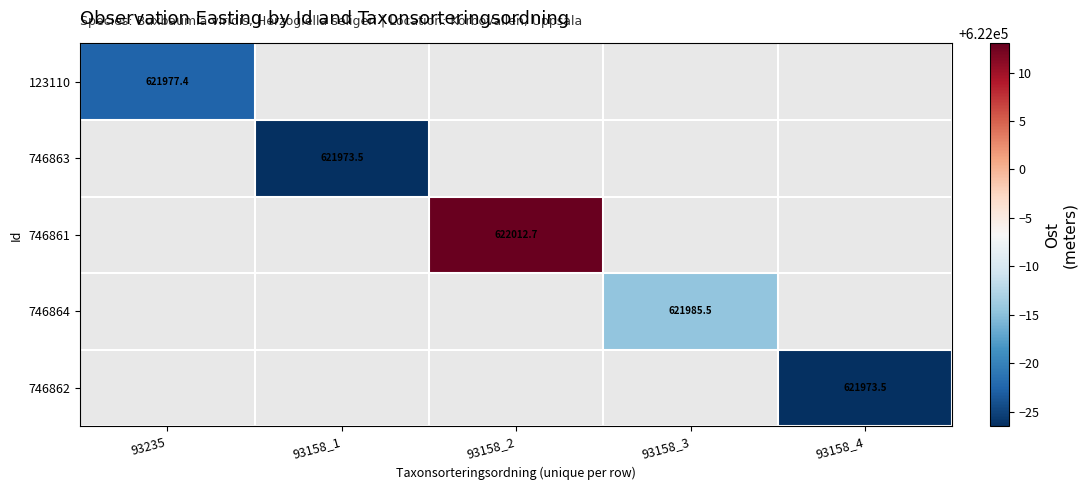

How many positive values does the 123110 series have?

1